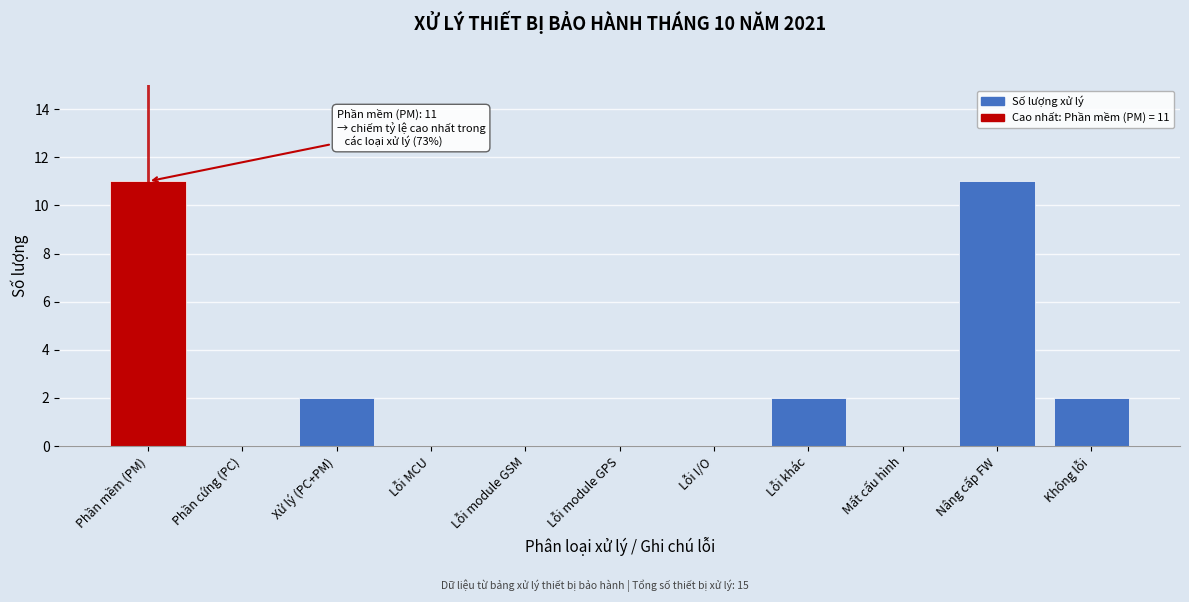

Reading left to right, what are all the values shown in this chart?

Phần mềm (PM)=11	Phần cứng (PC)=0	Xử lý (PC+PM)=2	Lỗi MCU=0	Lỗi module GSM=0	Lỗi module GPS=0	Lỗi I/O=0	Lỗi khác=2	Mất cấu hình=0	Nâng cấp FW=11	Không lỗi=2